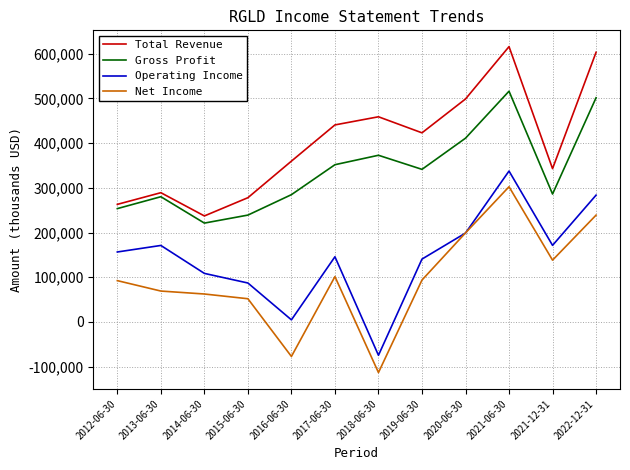

Read the Net Income value at 2012-06-30, to the nearest 100.

92500